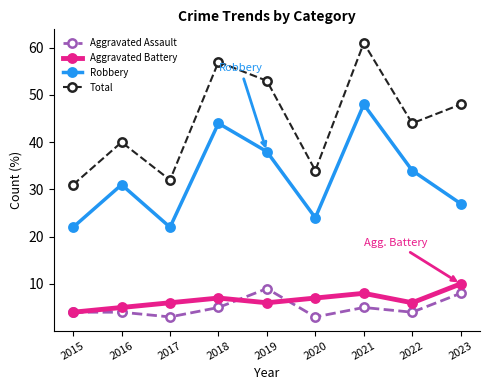

What is the value of the Robbery point at the 9th from the left?

27